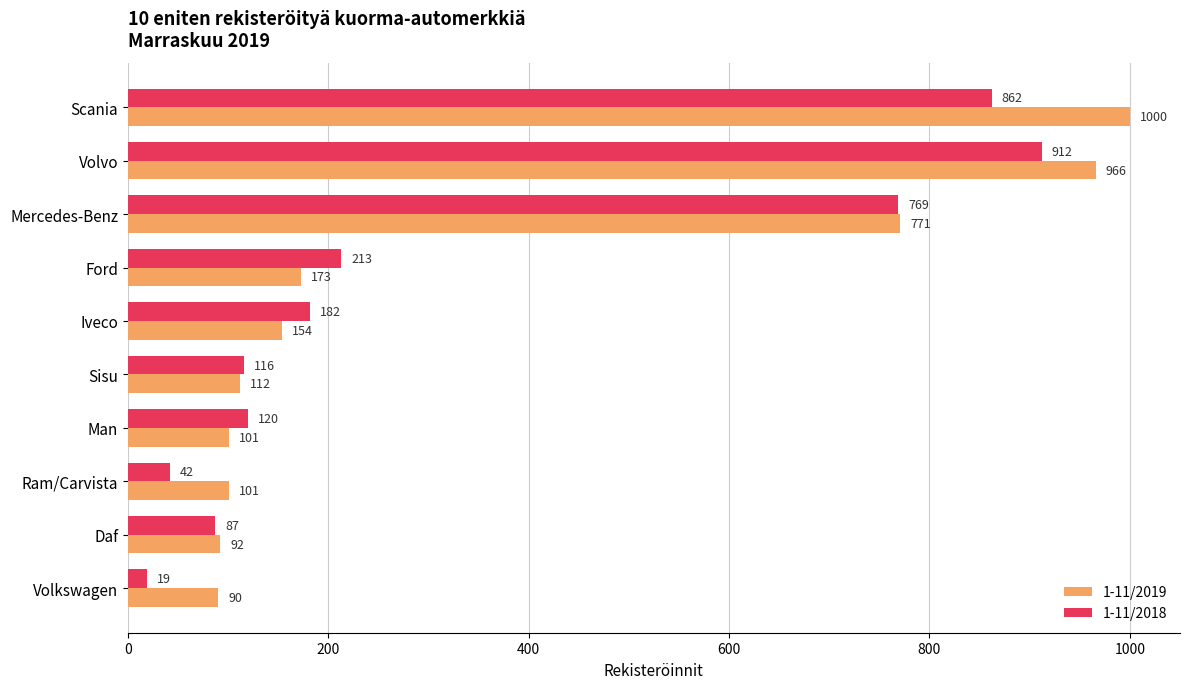

What is the difference between the highest and lowest values at Iveco?

28